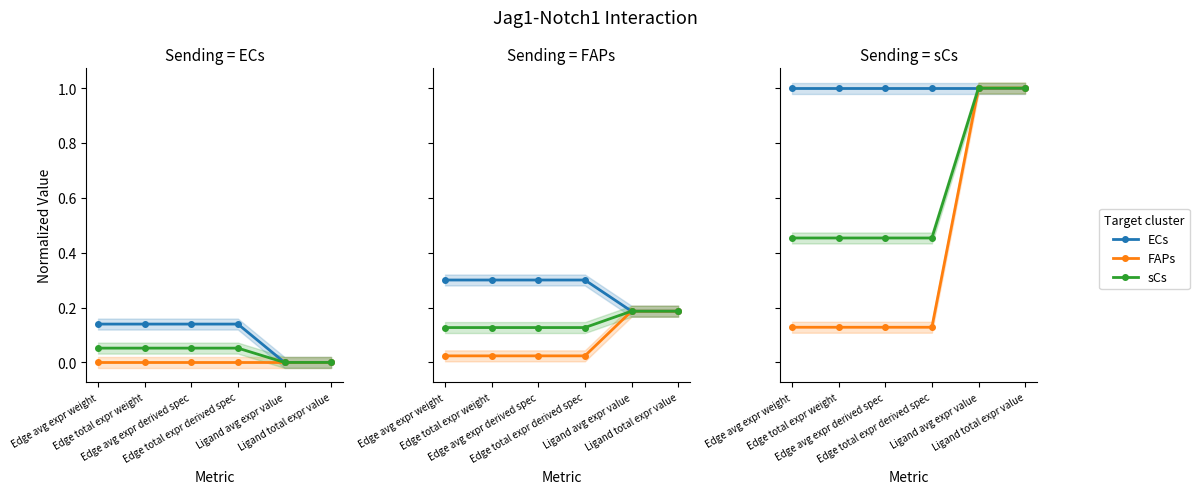

What position from the right is Ligand total expr value?

1